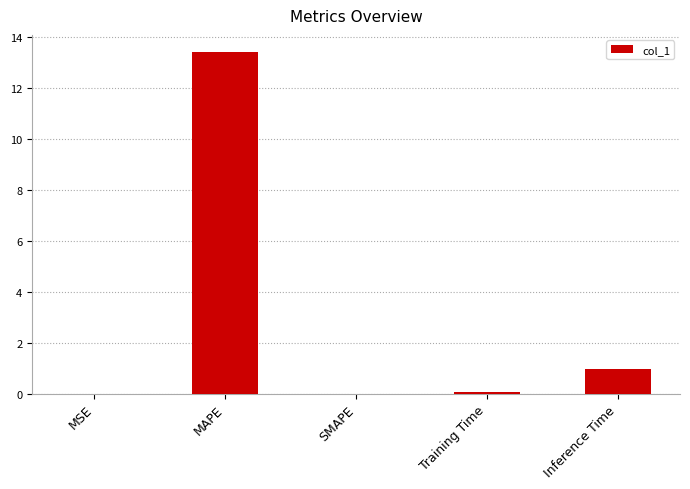

Count the number of categories in the chart.

5